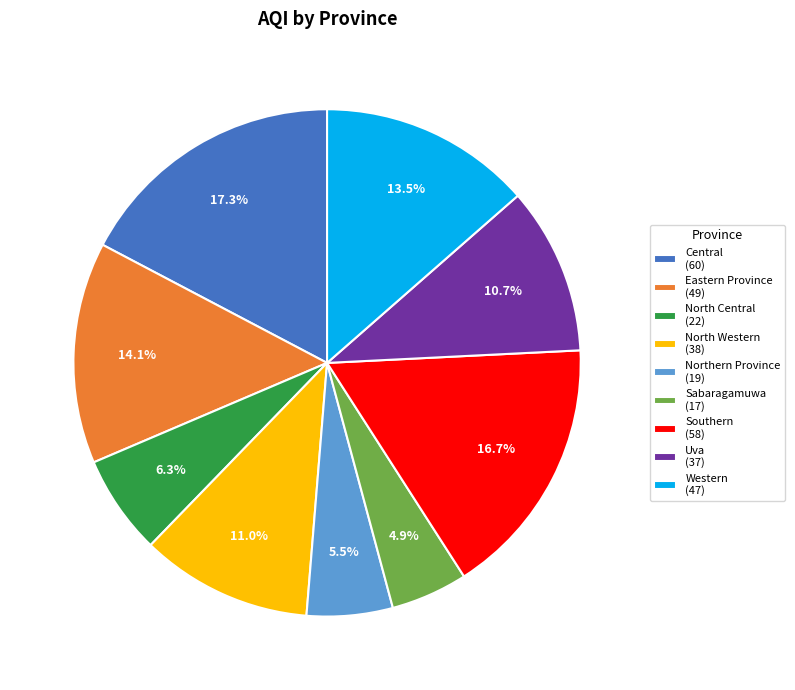

What is the ratio of the value at North Western to the value at North Central?

1.7